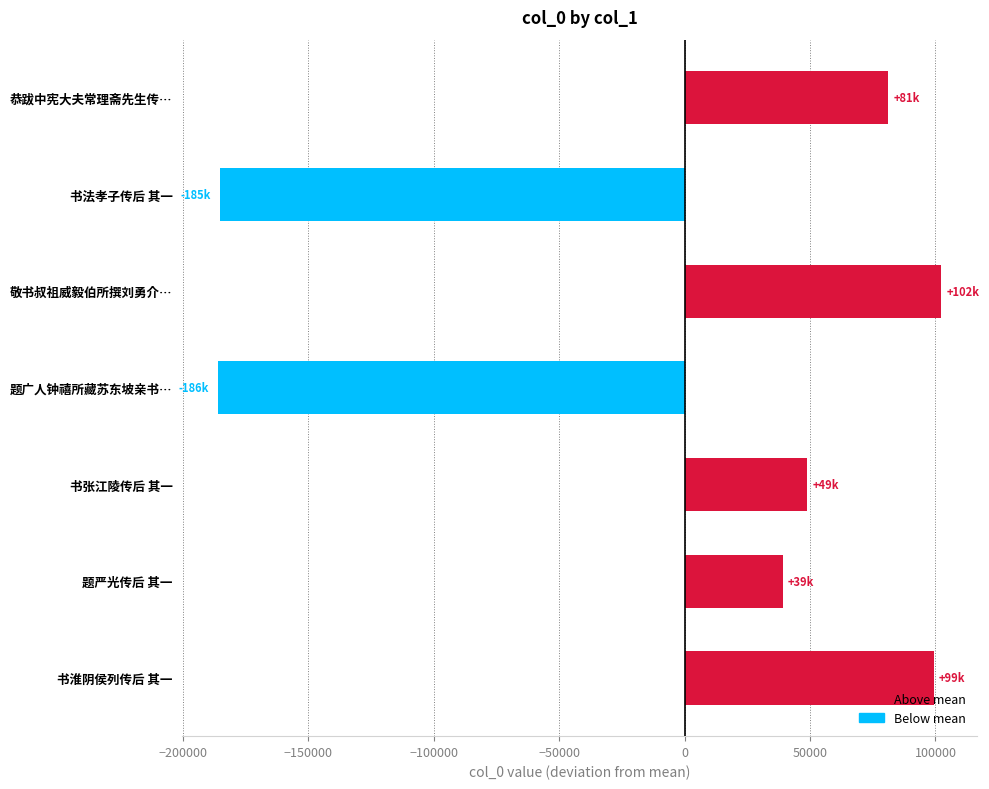

Where is the data nearest to the value -41771?

题严光传后 其一